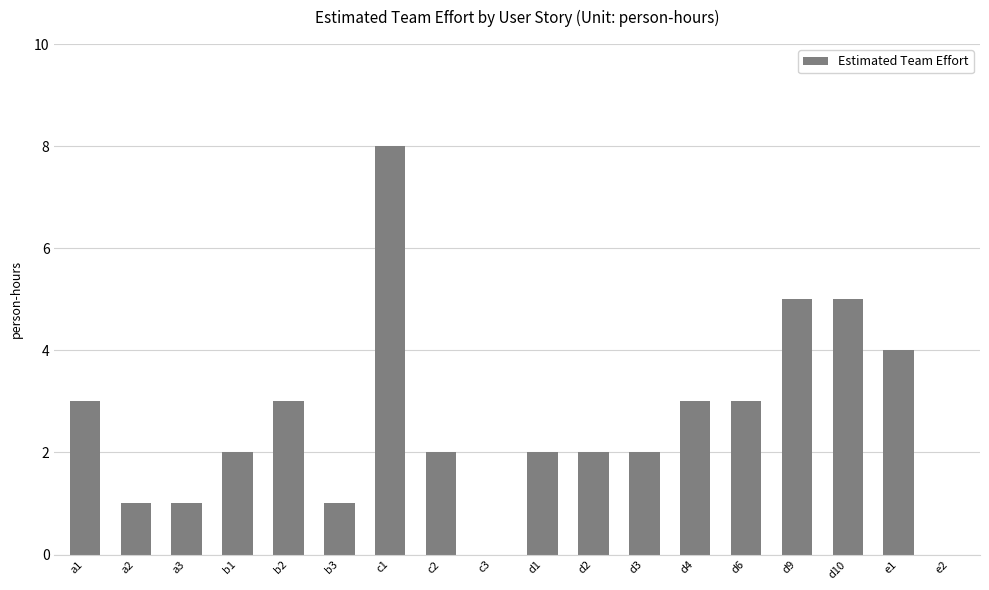

Which has a higher value, d4 or d10?

d10